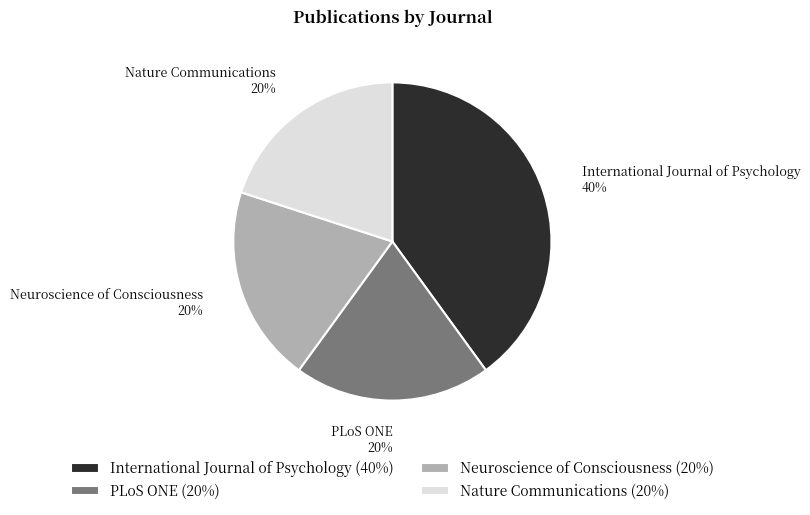

Which category has the biggest portion of the pie?

International Journal of Psychology